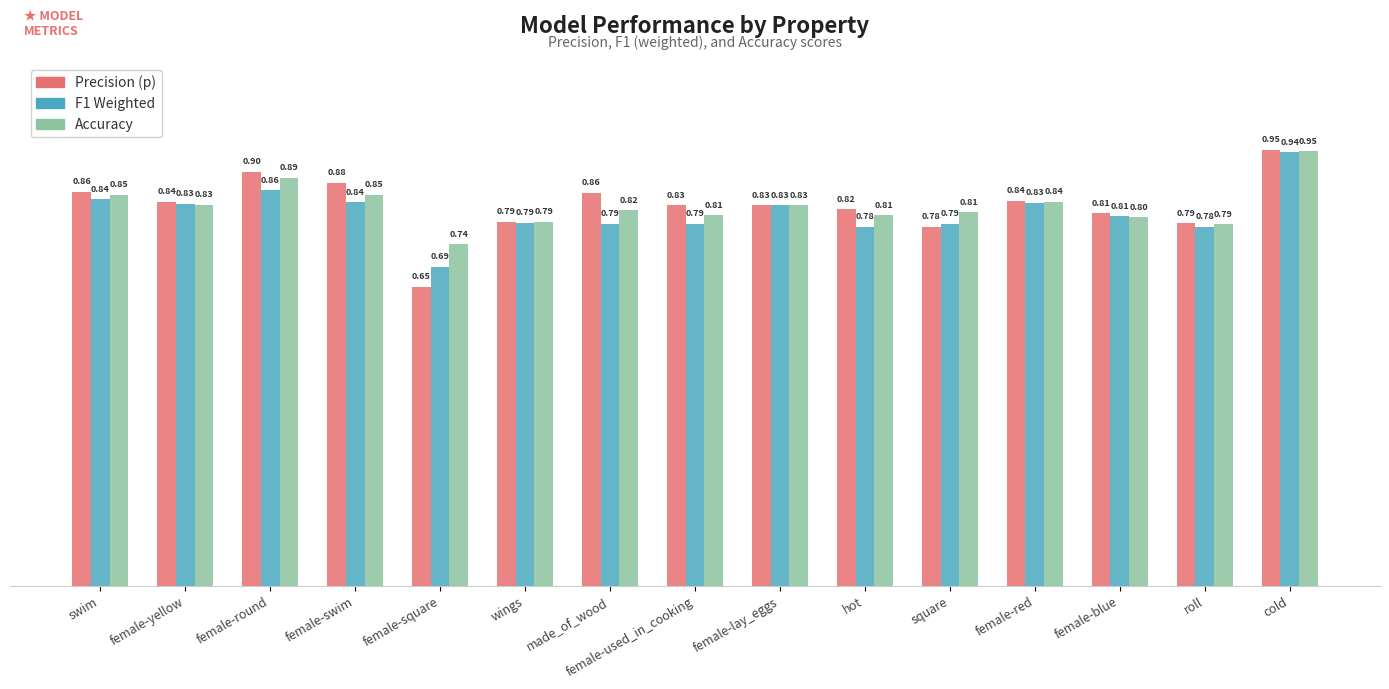

How many distinct data groups are displayed?

3